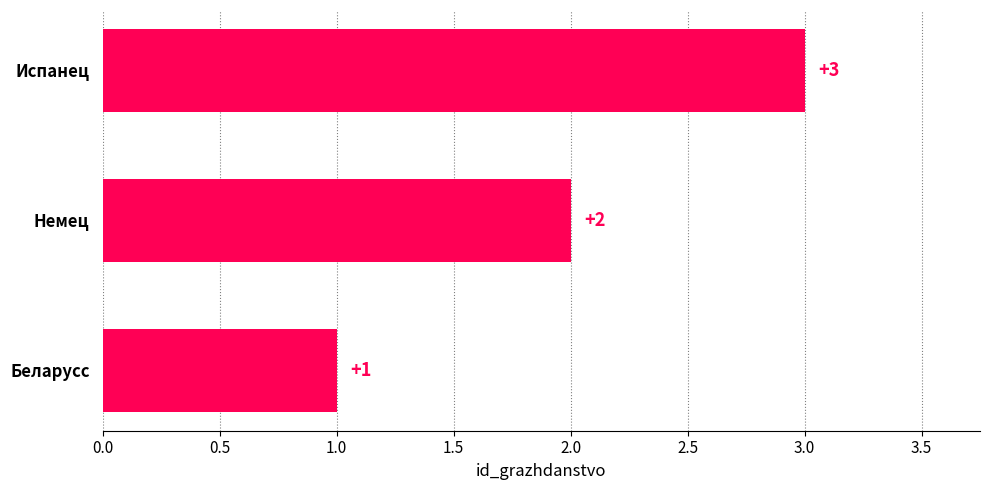

The value at Испанец is 3. True or false?

True